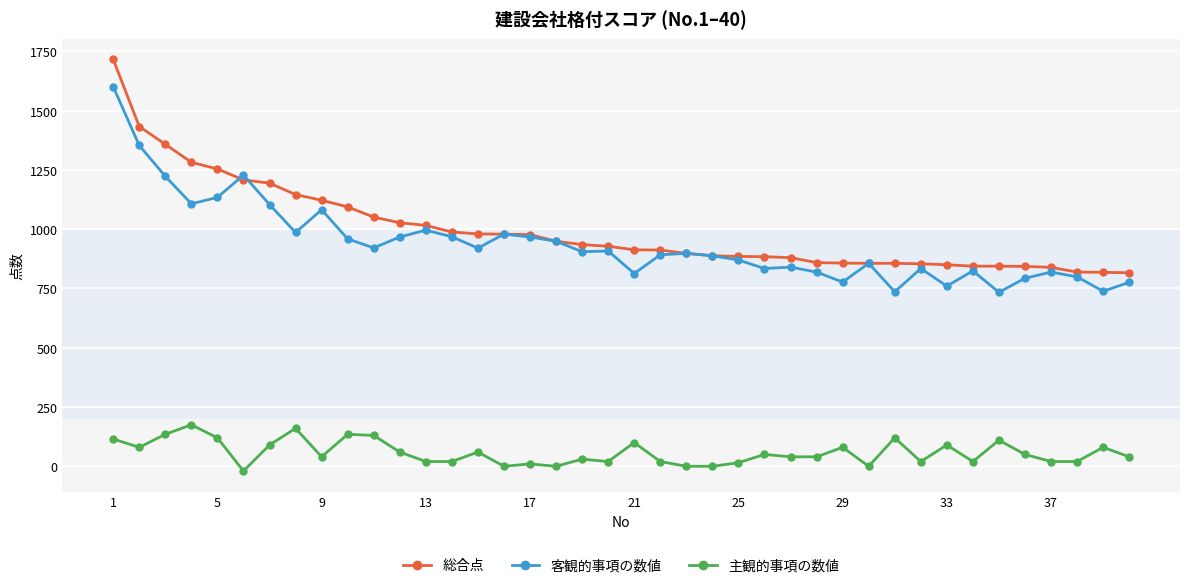

What is the greatest value displayed?

1716